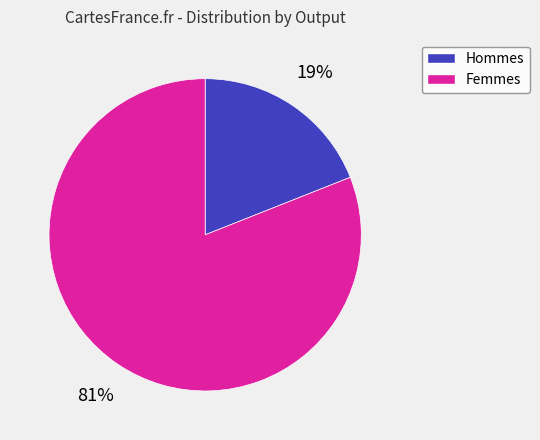

How many segments does this pie chart have?

2